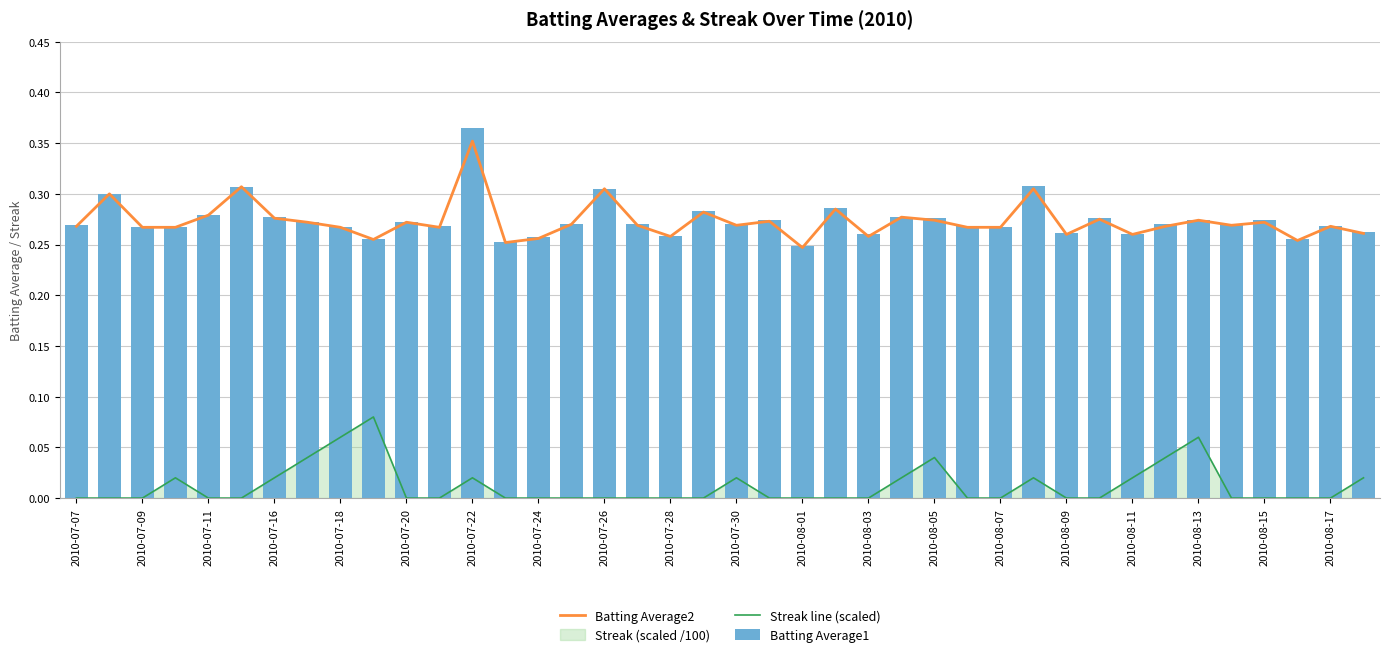

What is the total value across all series at 2010-08-15?

0.5